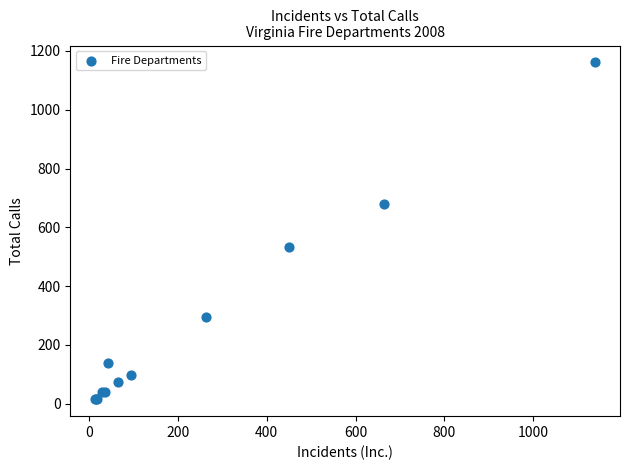

What Y value in the scatter plot is closest to 588?

533